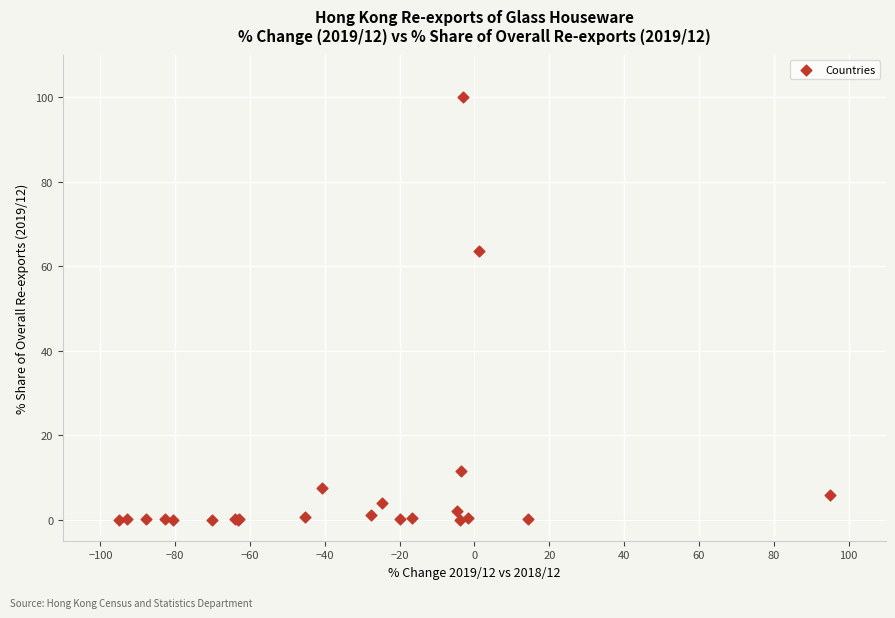

What Y value in the scatter plot is closest to 50?

63.6